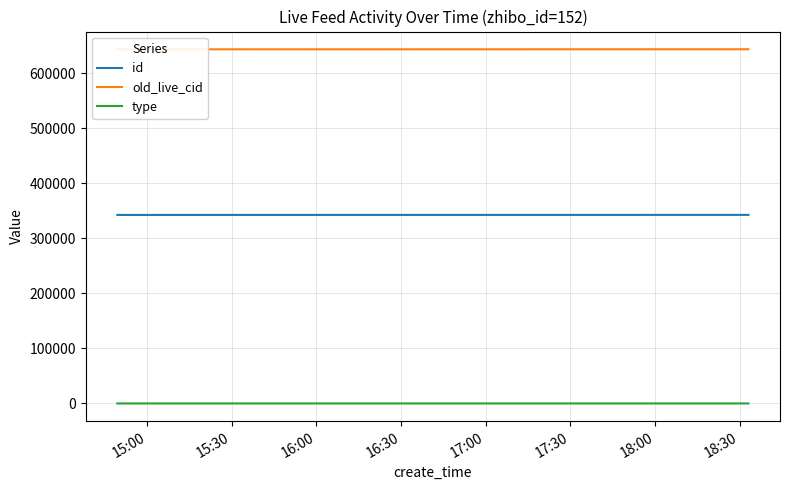

True or false: type and id cross at least once.

False